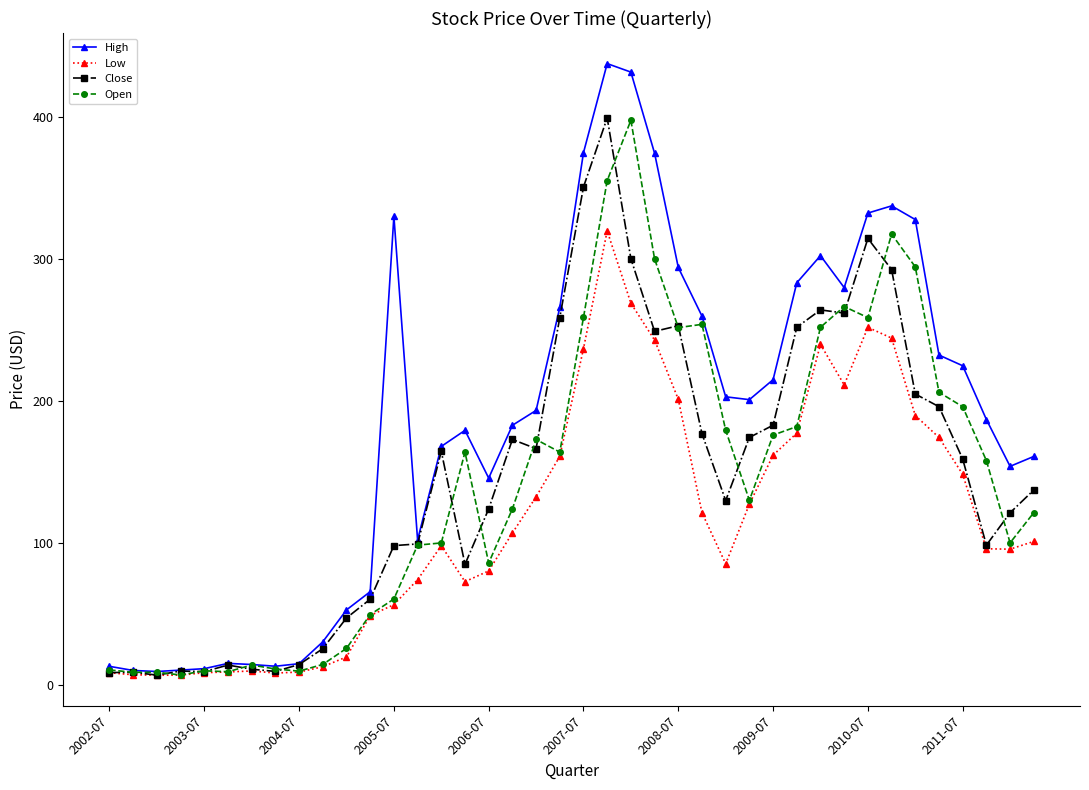

Which series has the largest total across all categories?

High